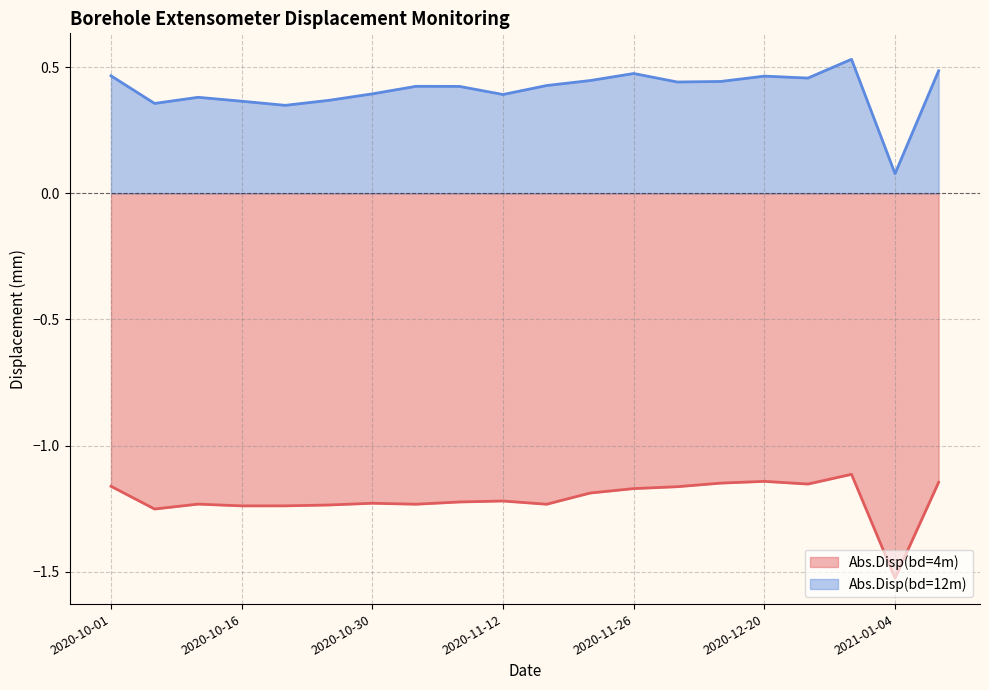

Which has a higher value, 2020-10-12 or 2020-12-11?

2020-12-11